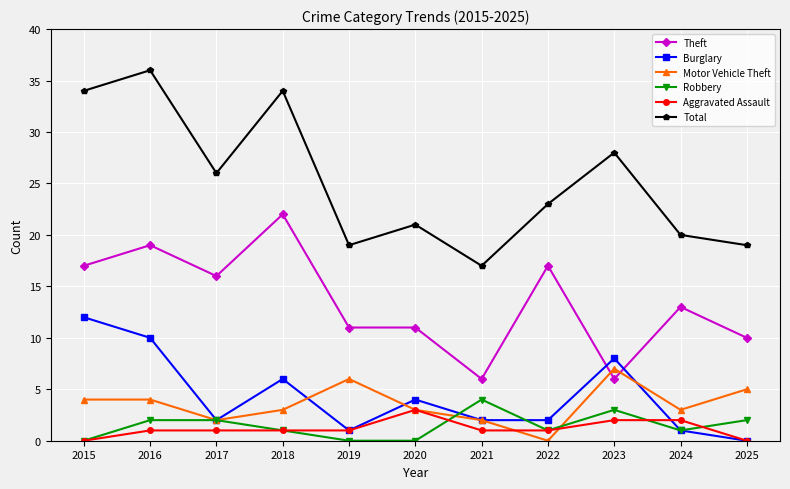

True or false: Total and Aggravated Assault intersect in this chart.

False